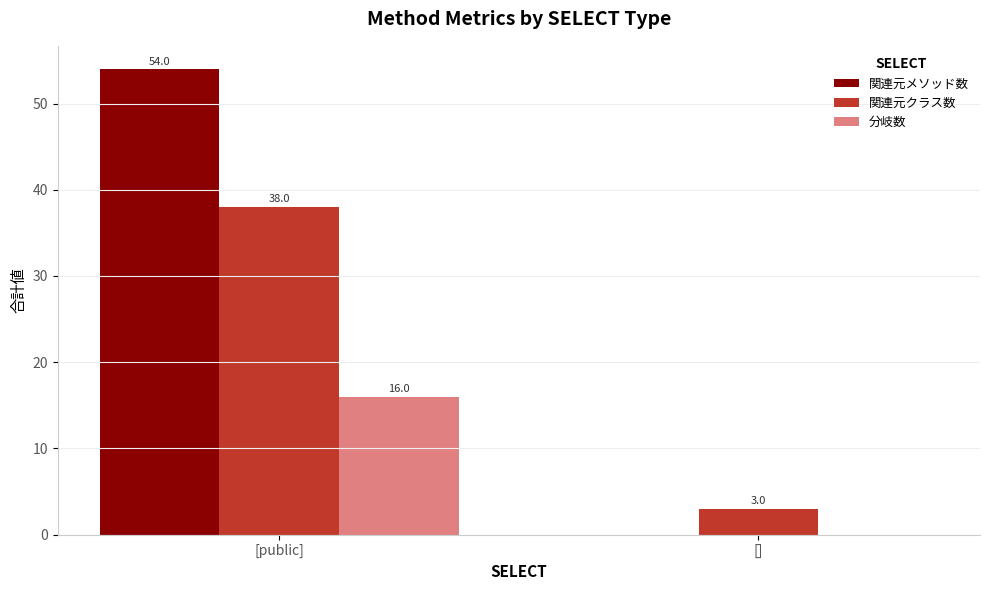

What is the difference between the 関連元クラス数 values at [public] and []?

35